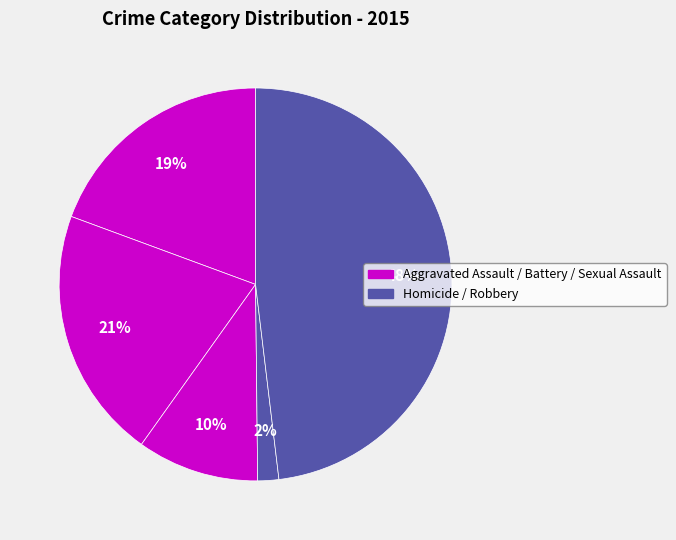

Is there any slice that represents more than half of the pie?

No